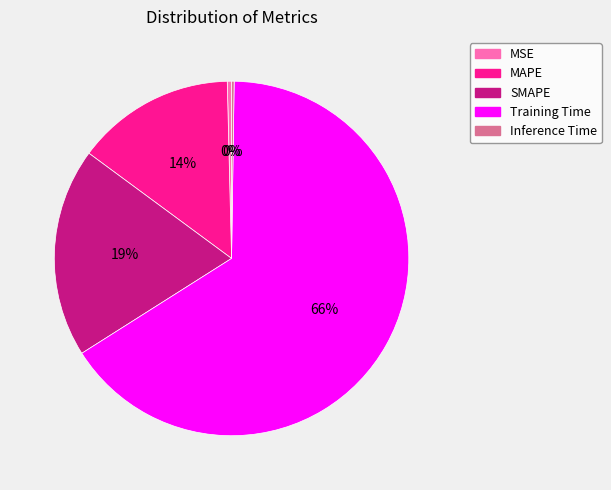

The Training Time slice represents 66% of the pie. True or false?

True